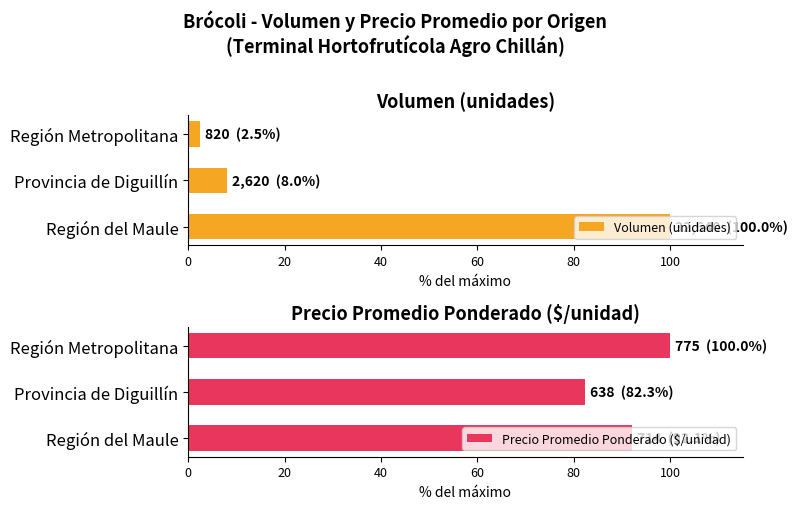

What is the value of the Volumen (unidades) bar at the 2nd from the left?

8.0